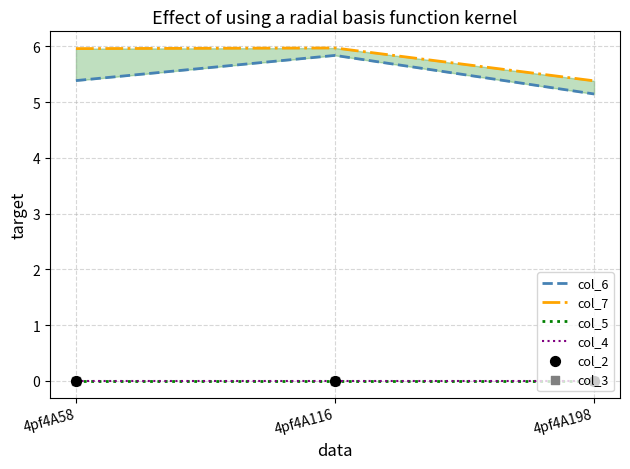

At how many categories does at least one series exceed 4?

3